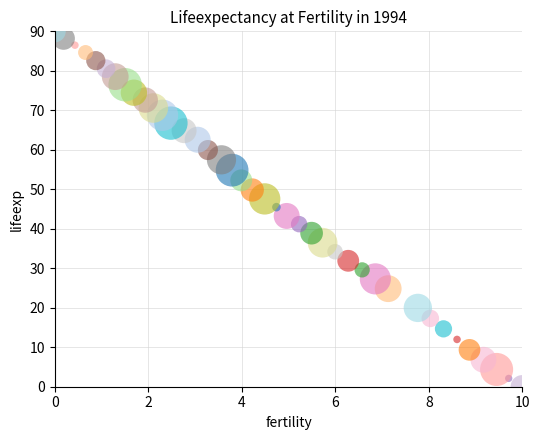

What is the range of Y values (max minus min)?

90.0